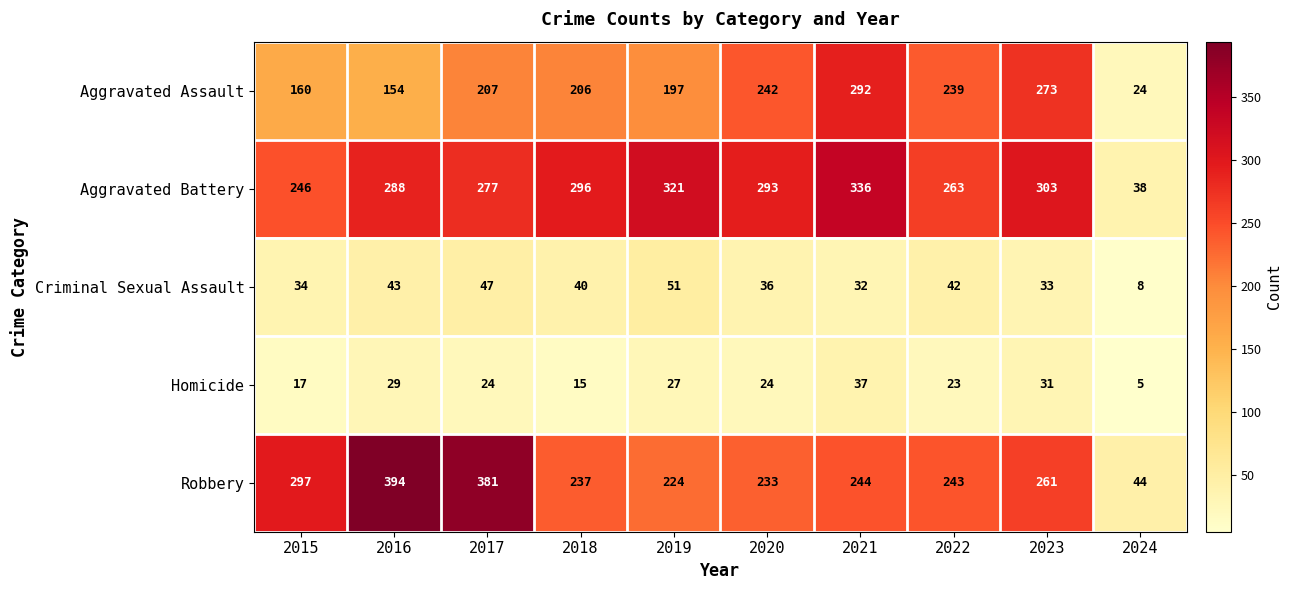

At which label does Aggravated Battery reach its peak?

2021